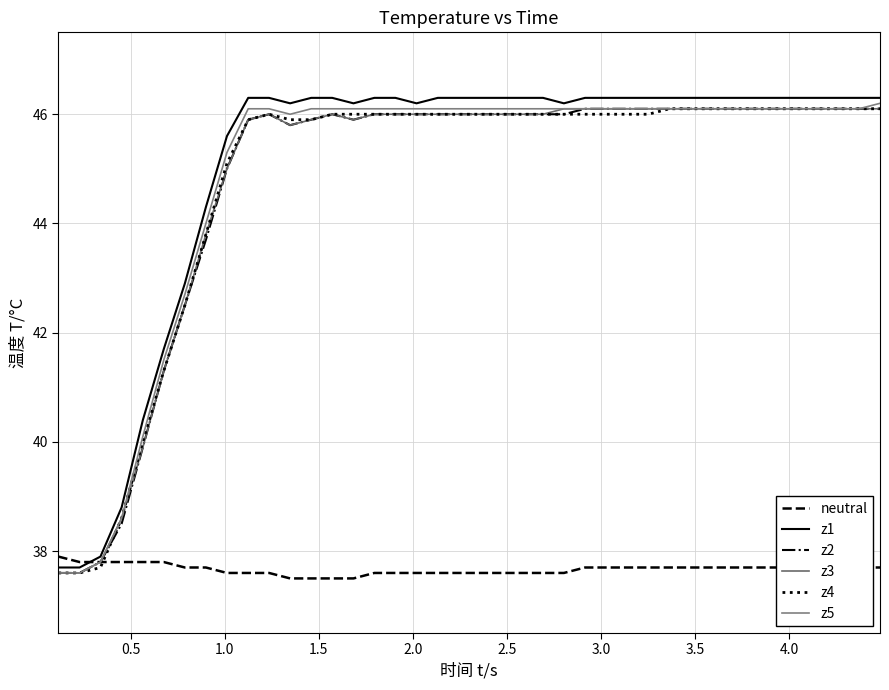

What is the sum of all z4 values?

1791.0